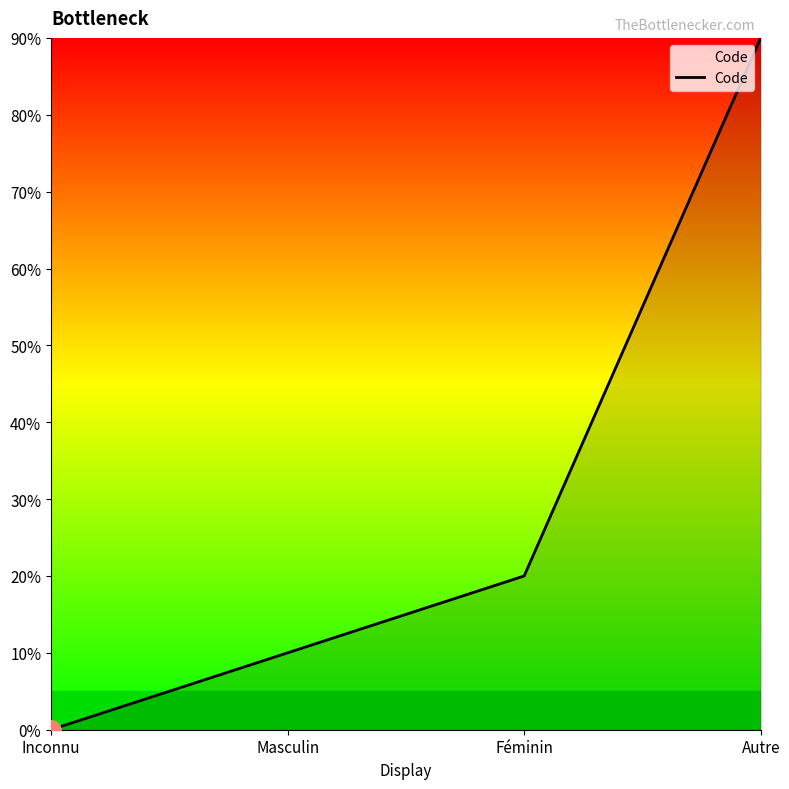

Does the chart display data point markers on the line(s)?

No